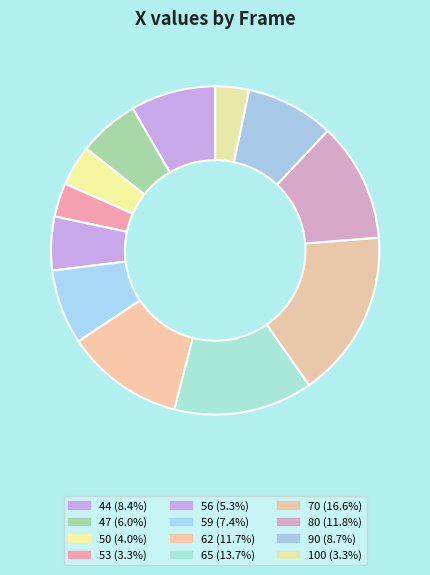

What is the largest slice in the pie chart?

70